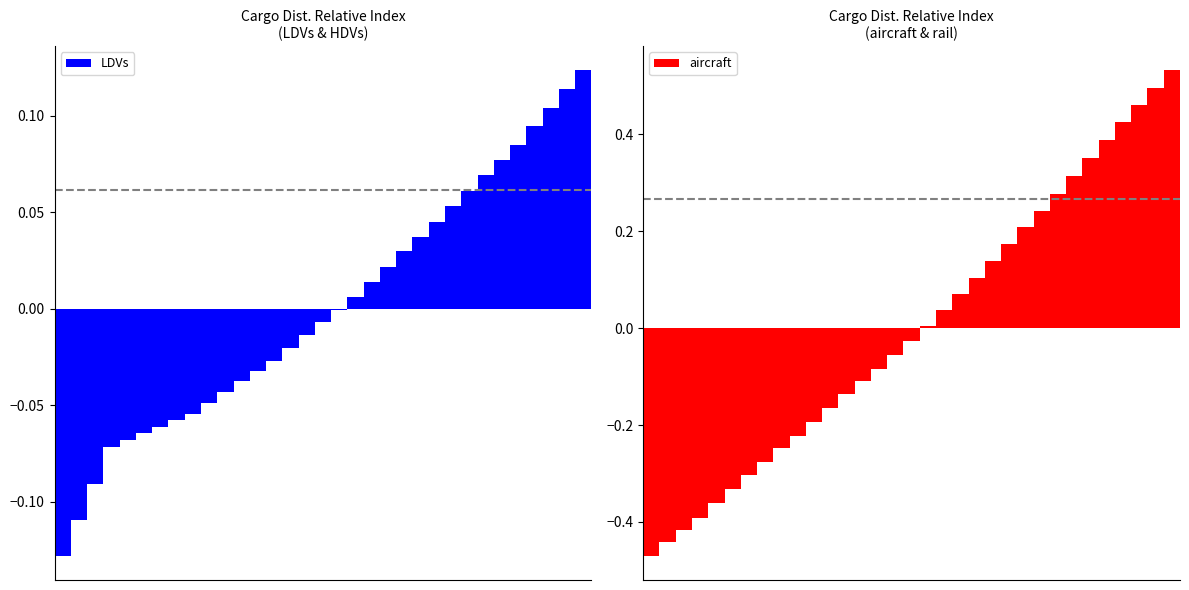

How many series are shown in this chart?

2